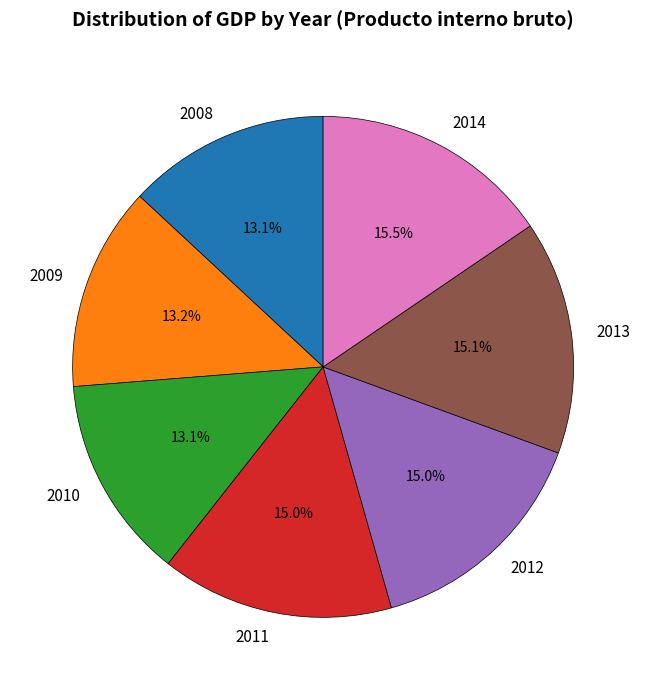

How many slices are in this pie chart?

7